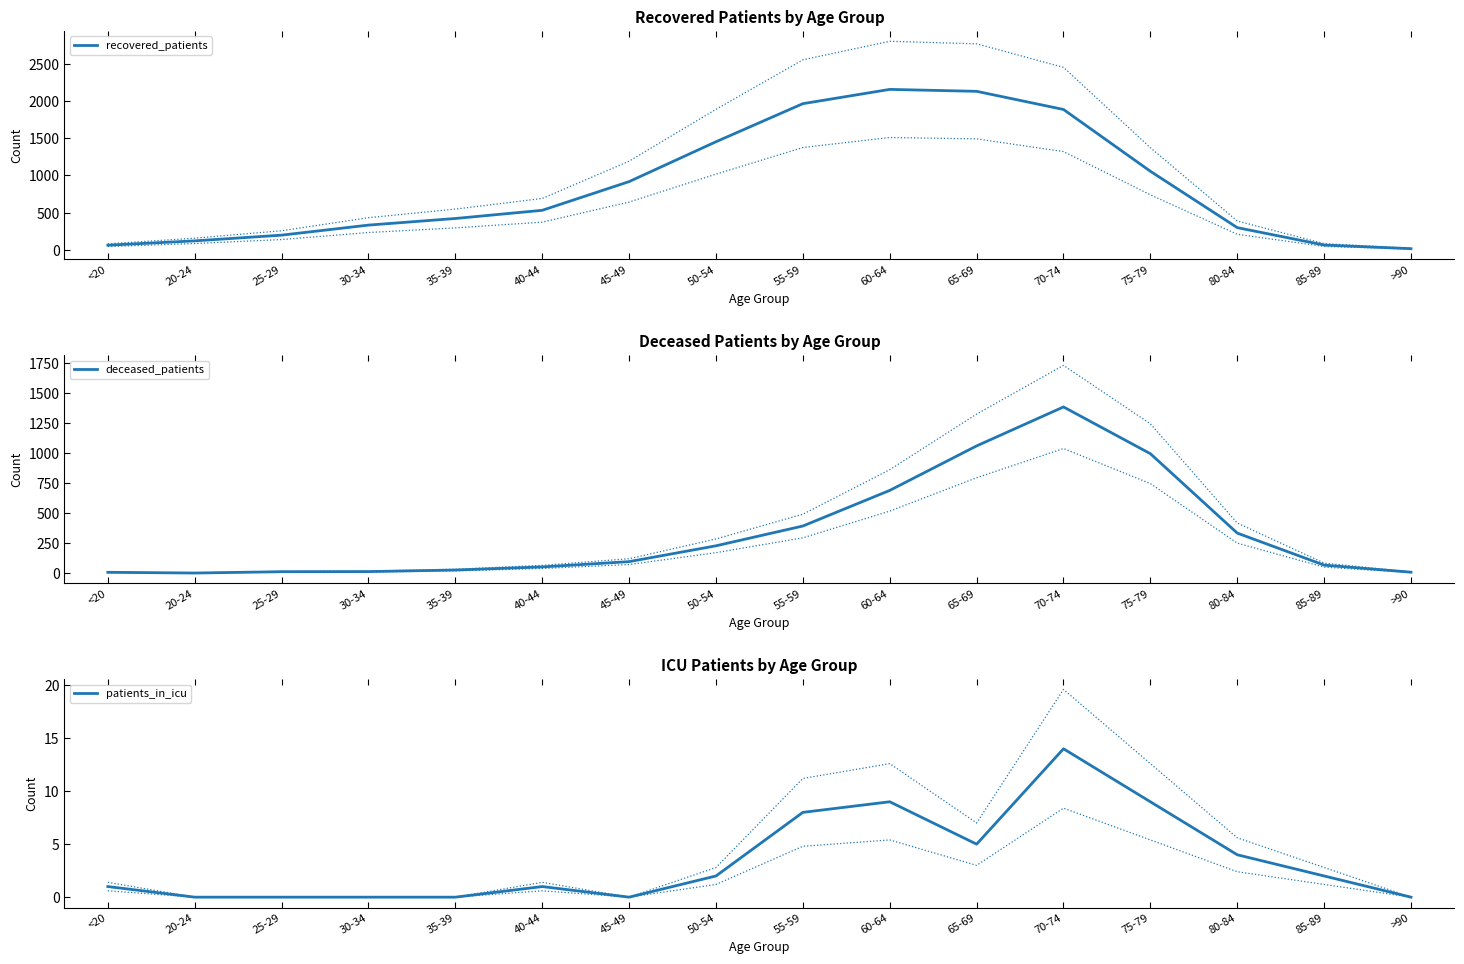

What is the highest value of the deceased_patients series?

1387